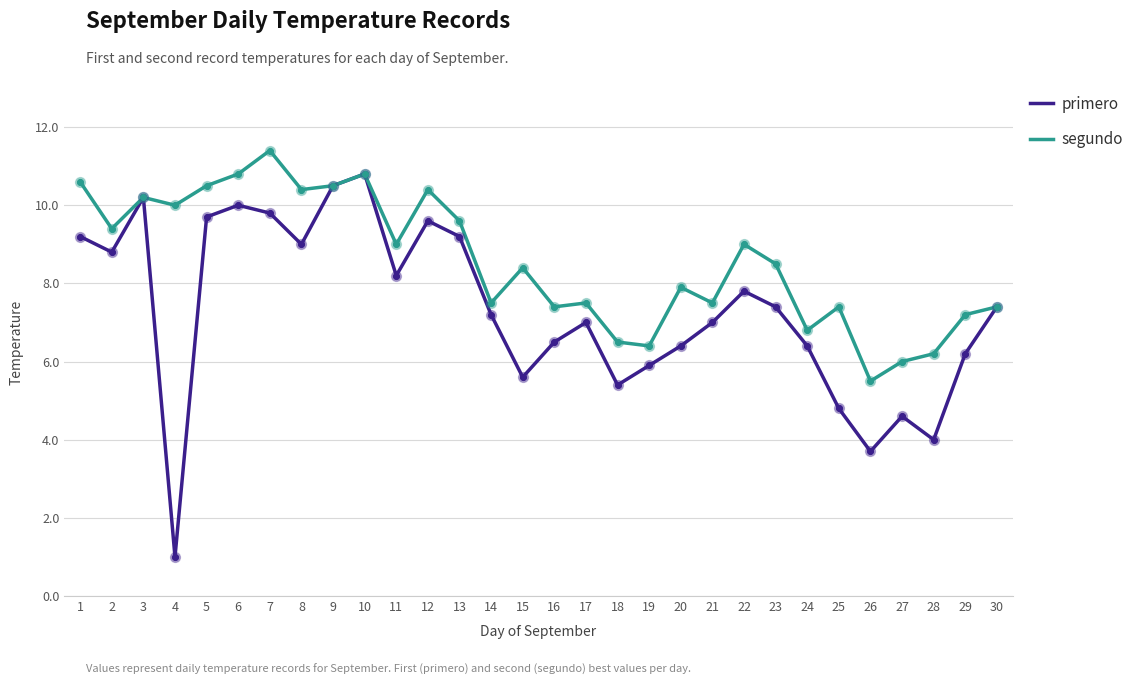

At how many categories does at least one series exceed 7?

24